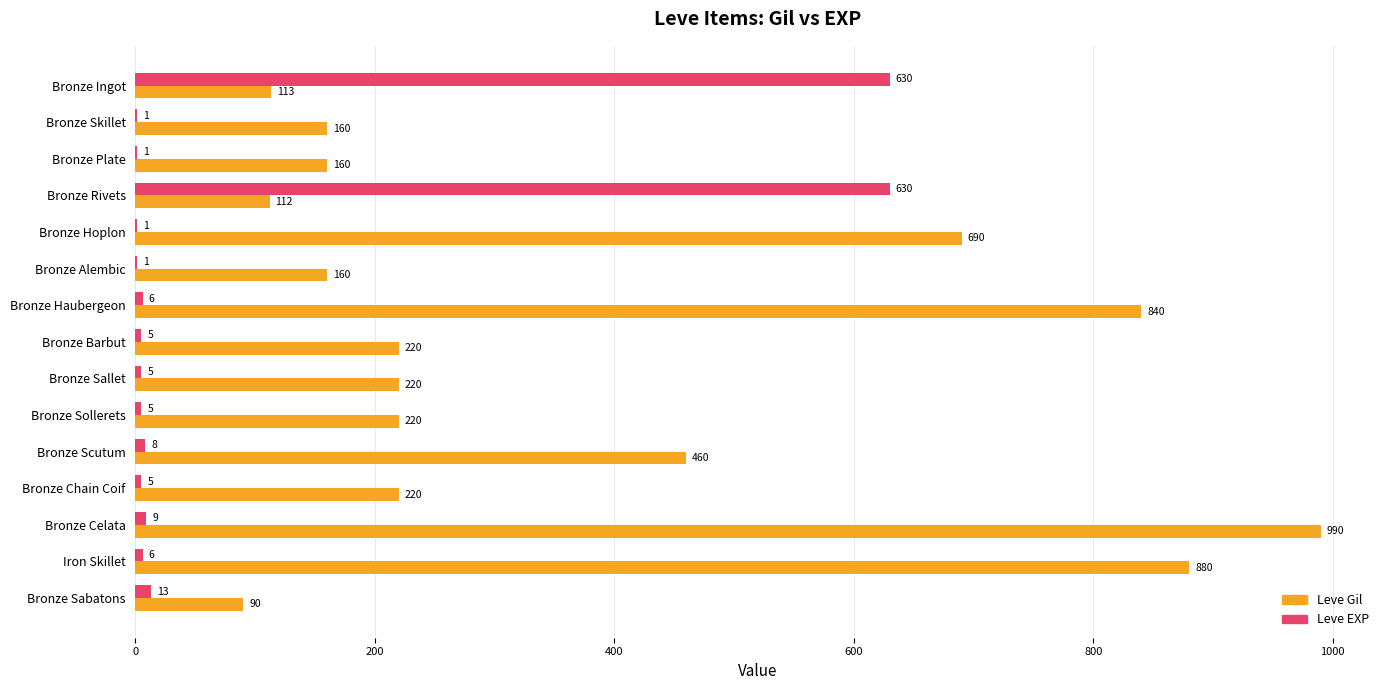

What is the highest value of the Leve Gil series?

990